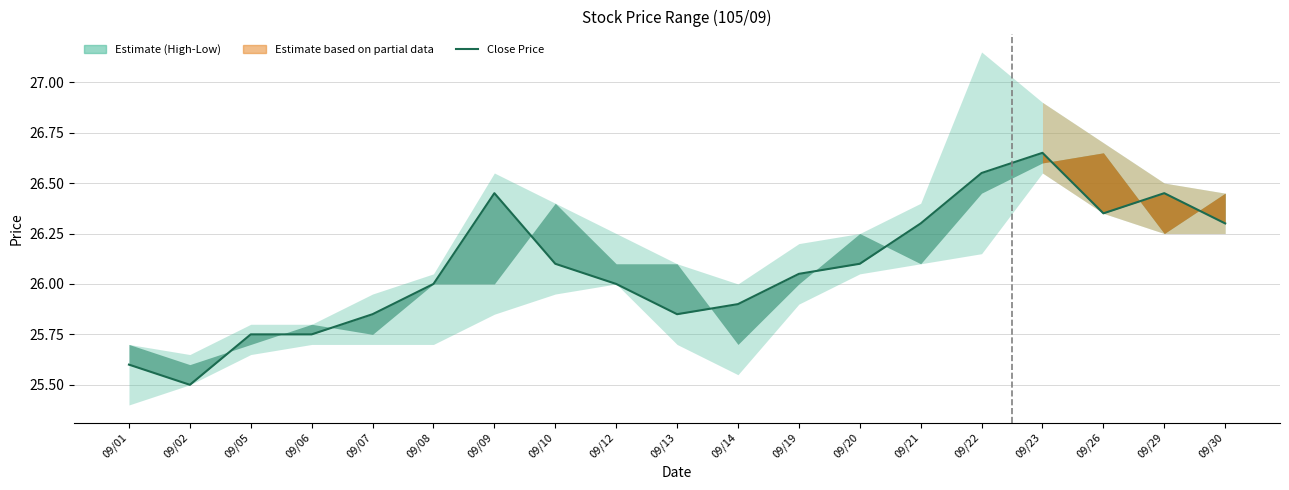

Reading left to right, what are all the values shown in this chart?

25.6	25.5	25.8	25.8	25.9	26.0	26.4	26.1	26.0	25.9	25.9	26.1	26.1	26.3	26.6	26.6	26.4	26.4	26.3